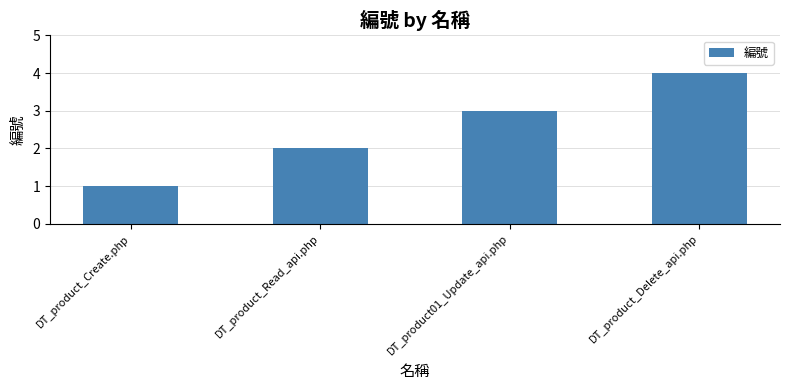

What is the label of the 2nd bar from the right?

DT_product01_Update_api.php